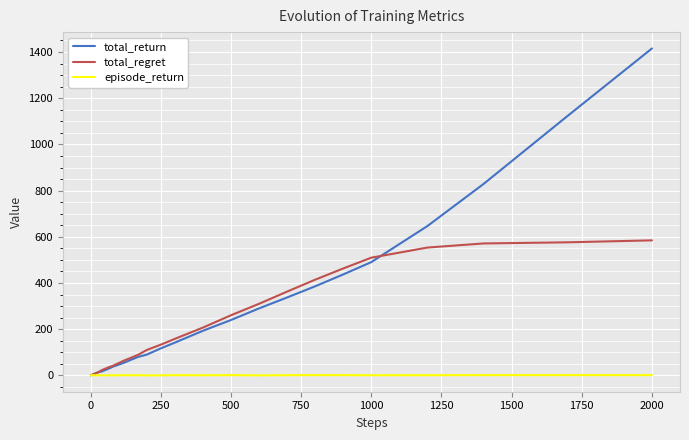

What is the difference between the second highest and minimum values in the episode_return series?

1.0